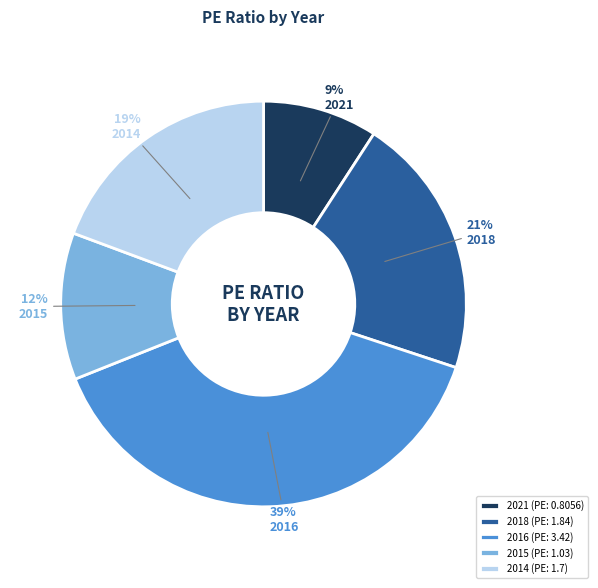

What percentage is the 2021 slice, to the nearest percent?

9%